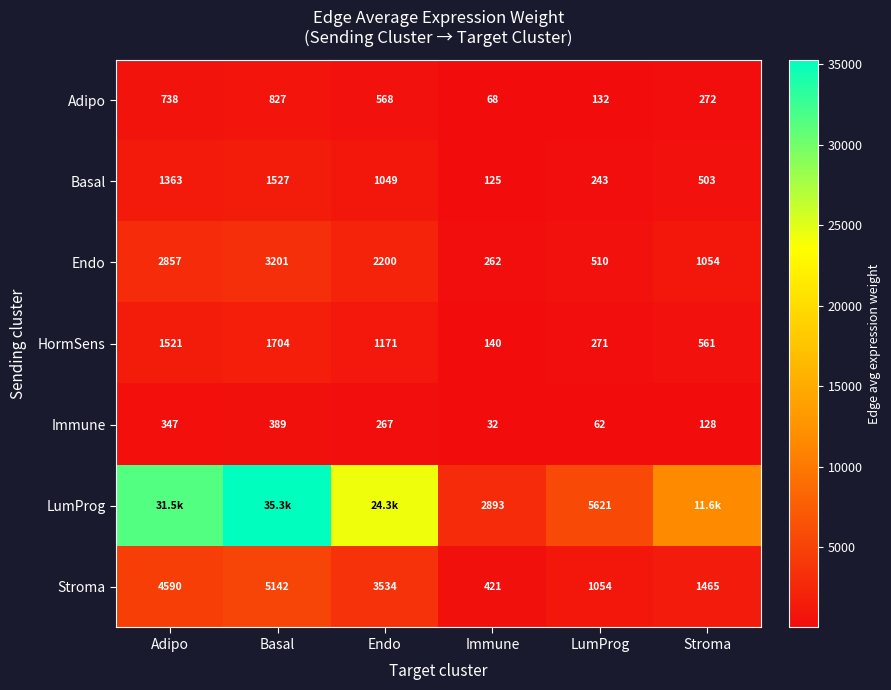

Which category has the highest value in the Adipo series?

Basal